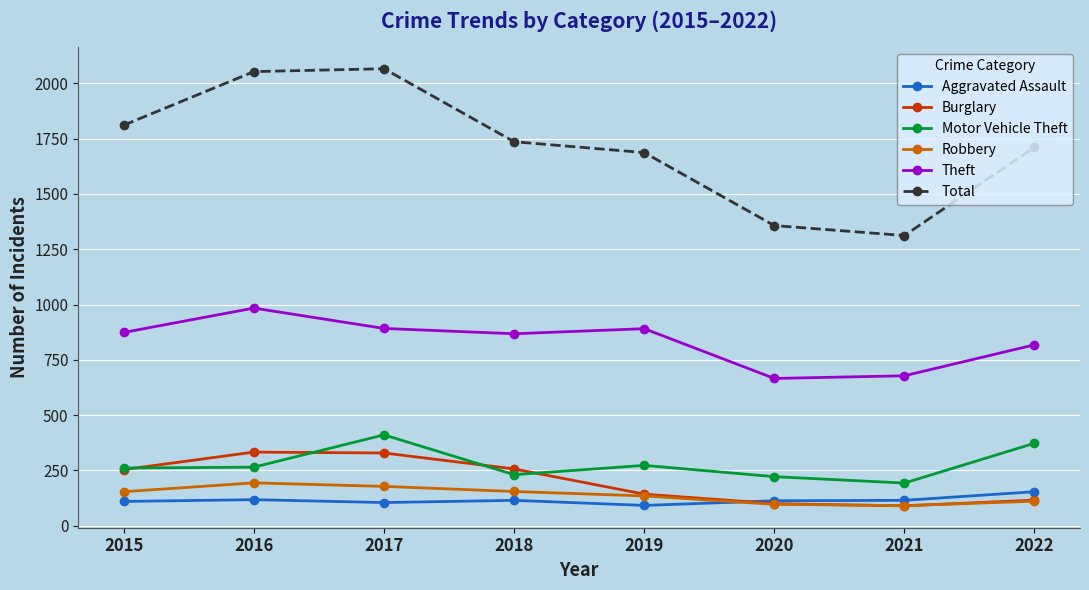

In Total, how many points are higher than both neighbors (excluding endpoints)?

1